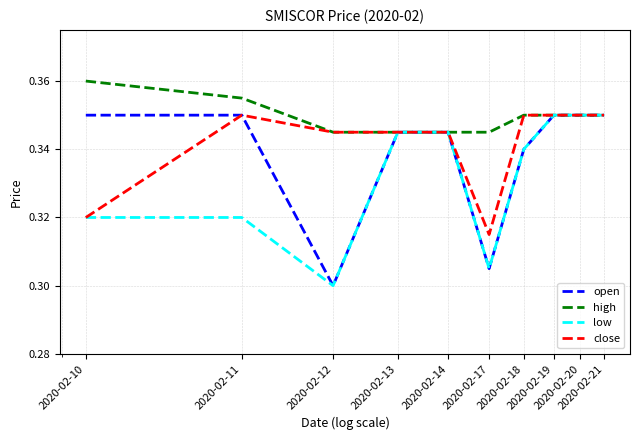

How many series are shown in this chart?

4